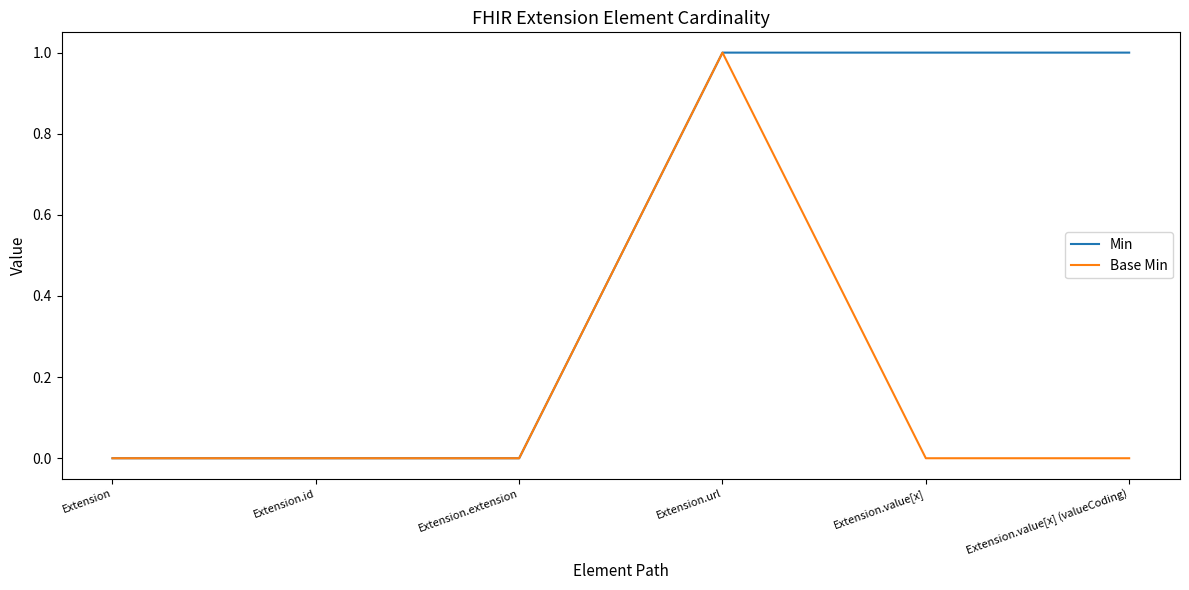

Is it true that Base Min equals 2 at Extension.url?

False